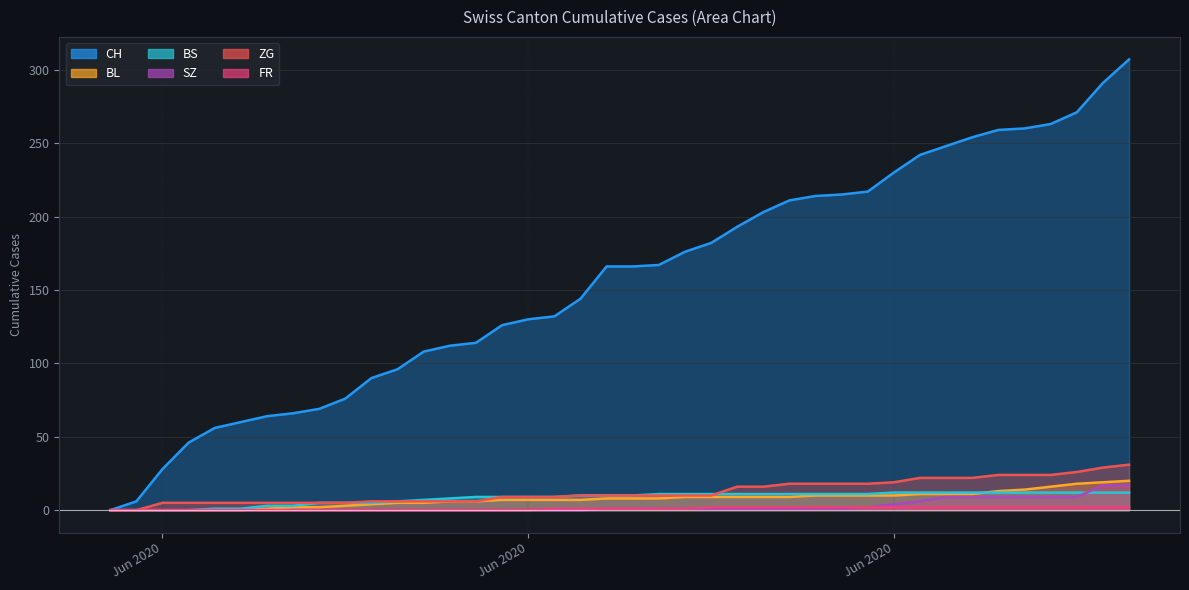

Rank the series by their maximum value, from highest to lowest.

CH, ZG, BL, SZ, BS, FR